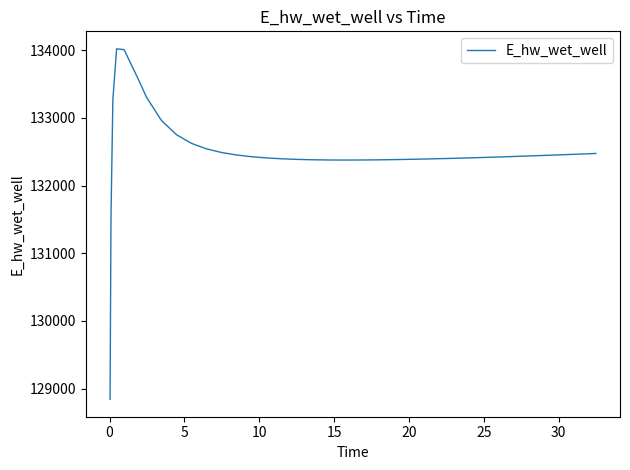

What is the maximum value shown in the chart?

134020.5